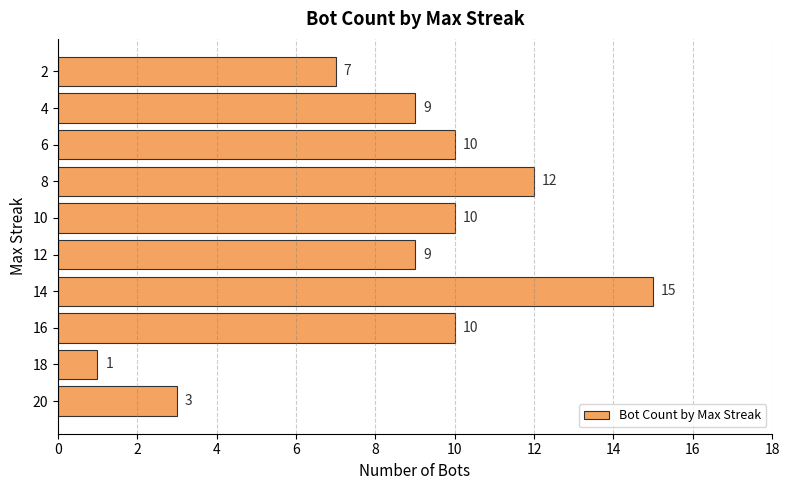

The value at 6 is 16. True or false?

False